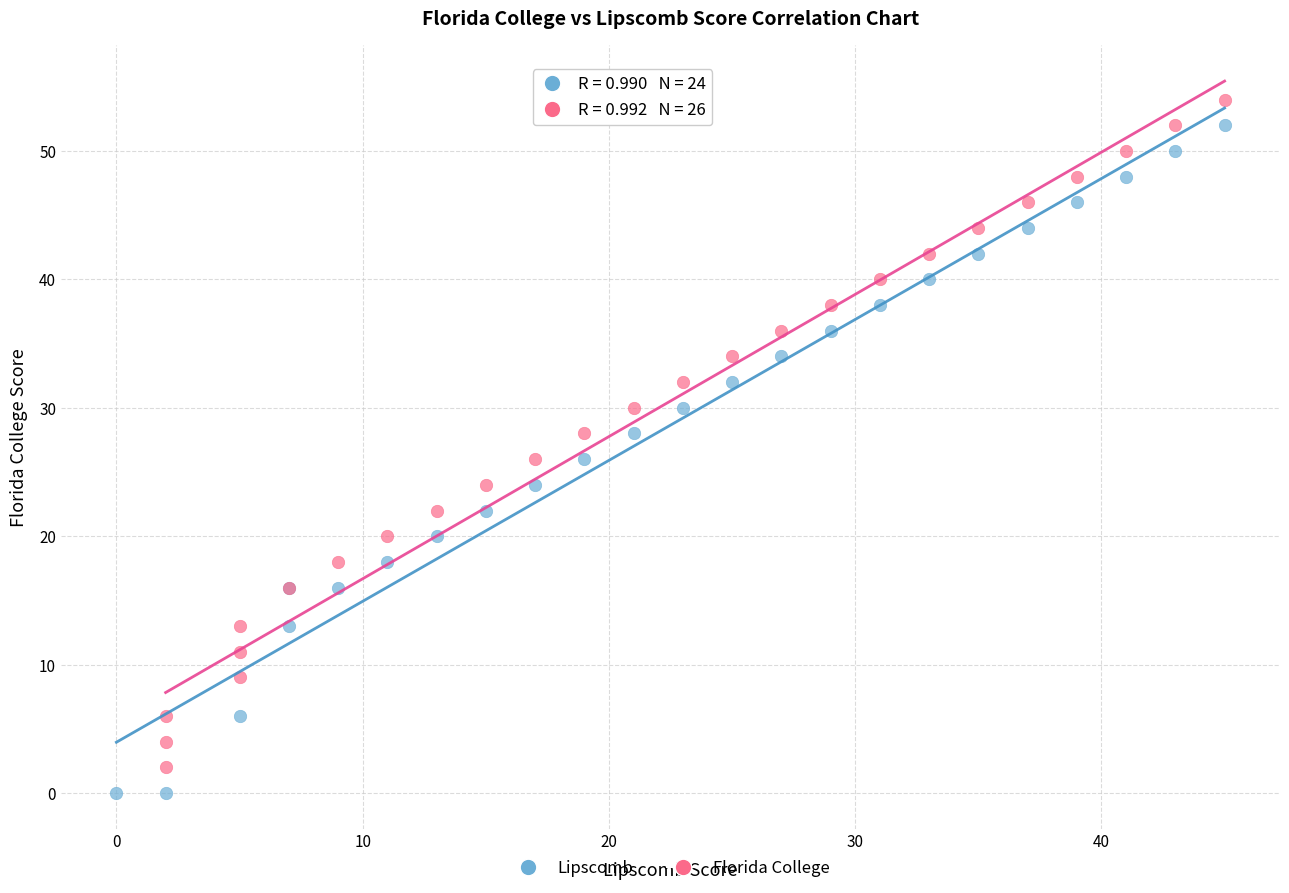

What are all the series names shown in the legend?

Lipscomb, Florida College